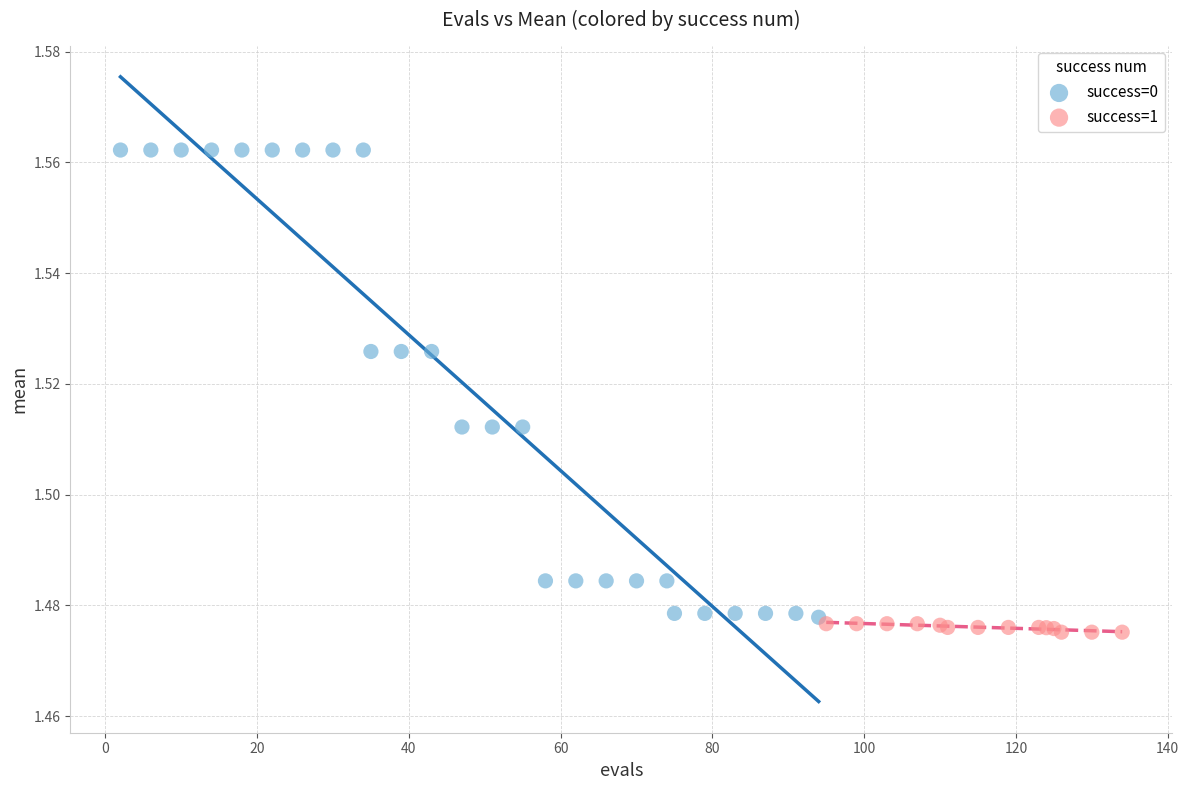

Which series reaches the maximum Y coordinate?

success=0